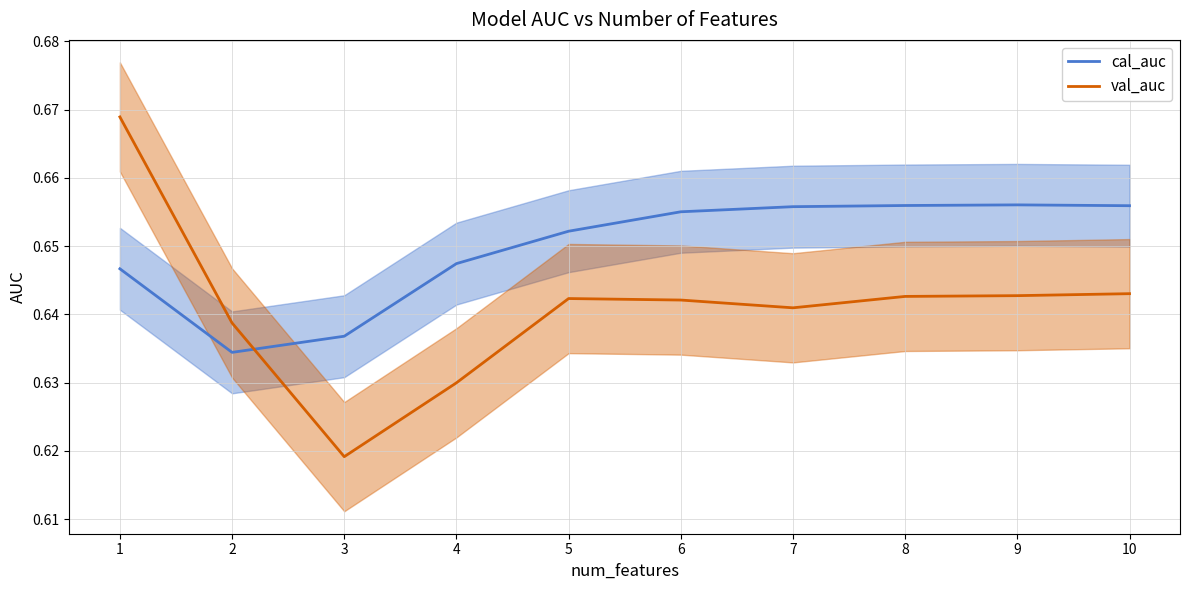

Read the cal_auc value at 3.

0.6